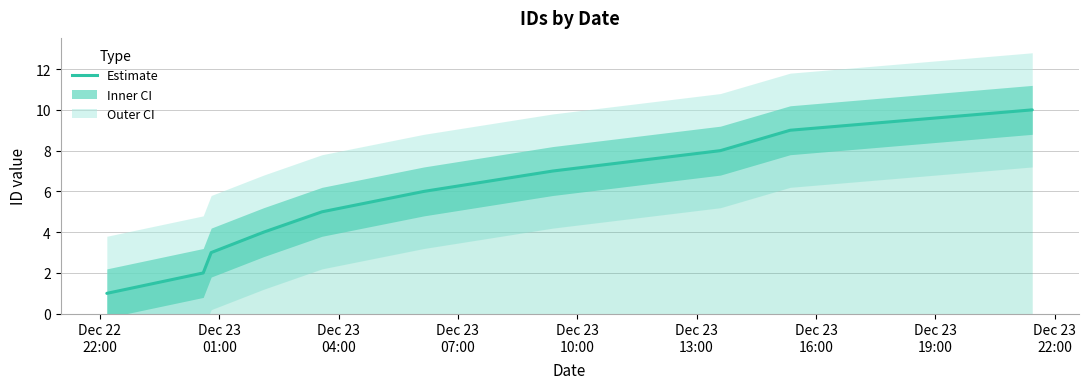

What is the difference between the maximum and minimum values?

9